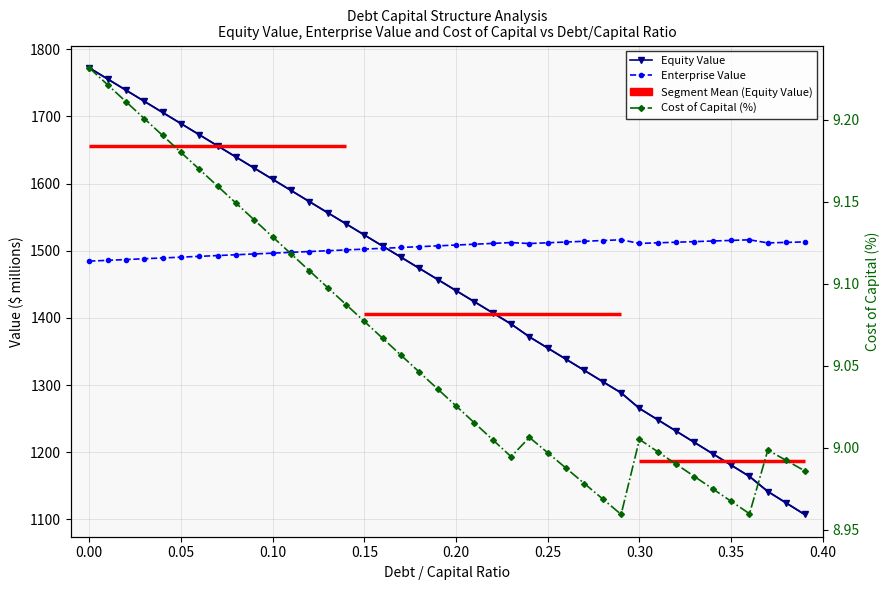

How many lines are shown in the chart?

3